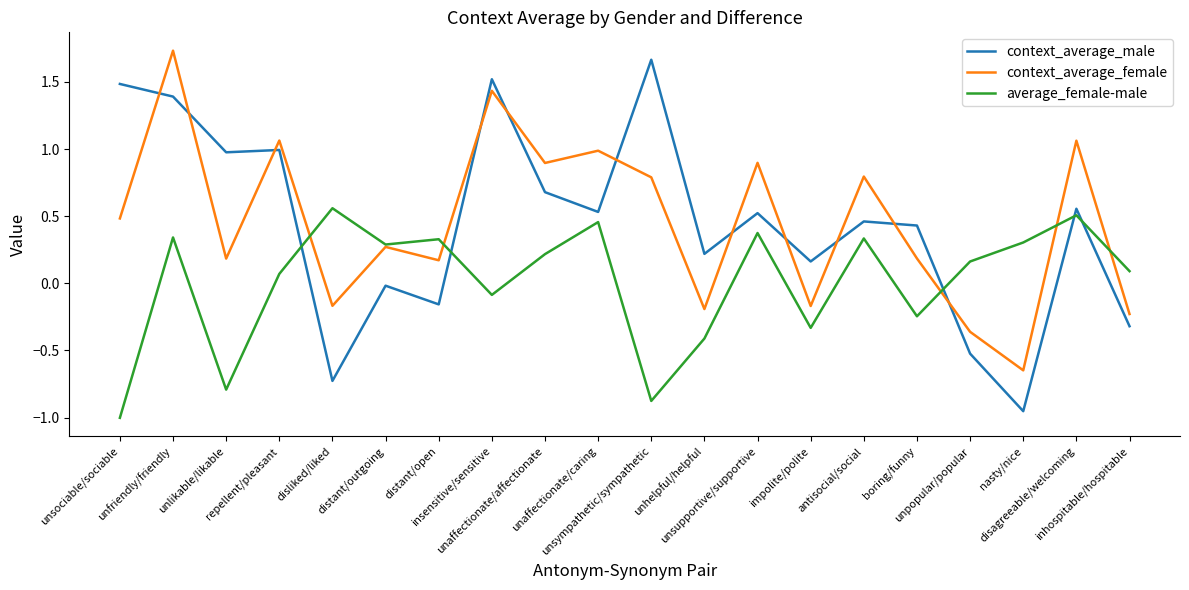

Where is the first local maximum for average_female-male?

unfriendly/friendly